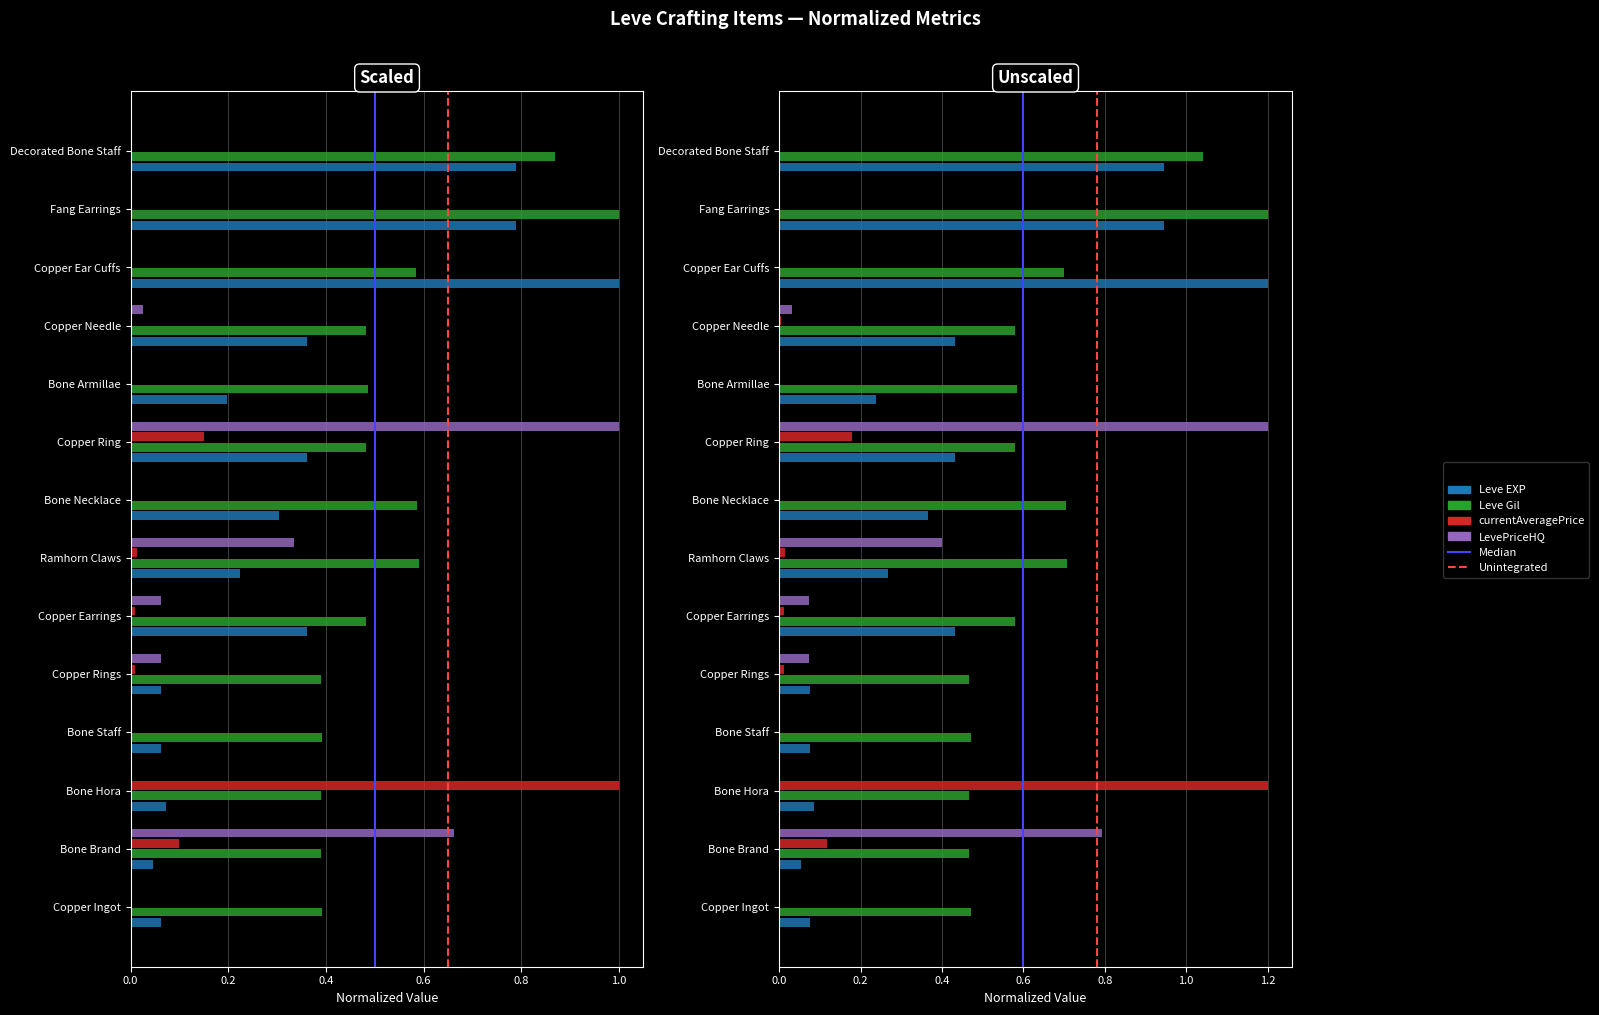

Which series has the largest total across all categories?

Leve Gil